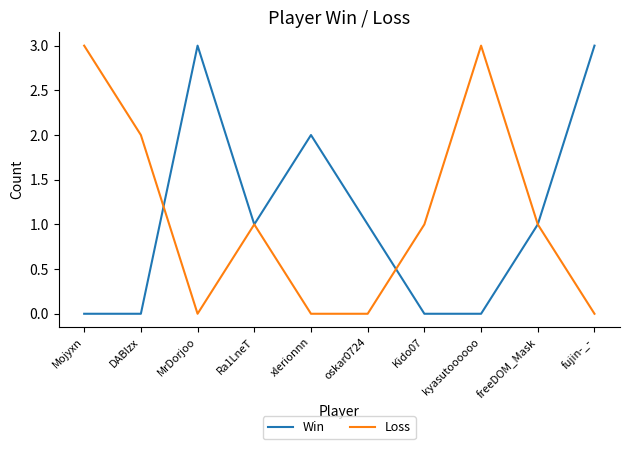

Rank the series at MrDorjoo from highest to lowest value.

Win, Loss